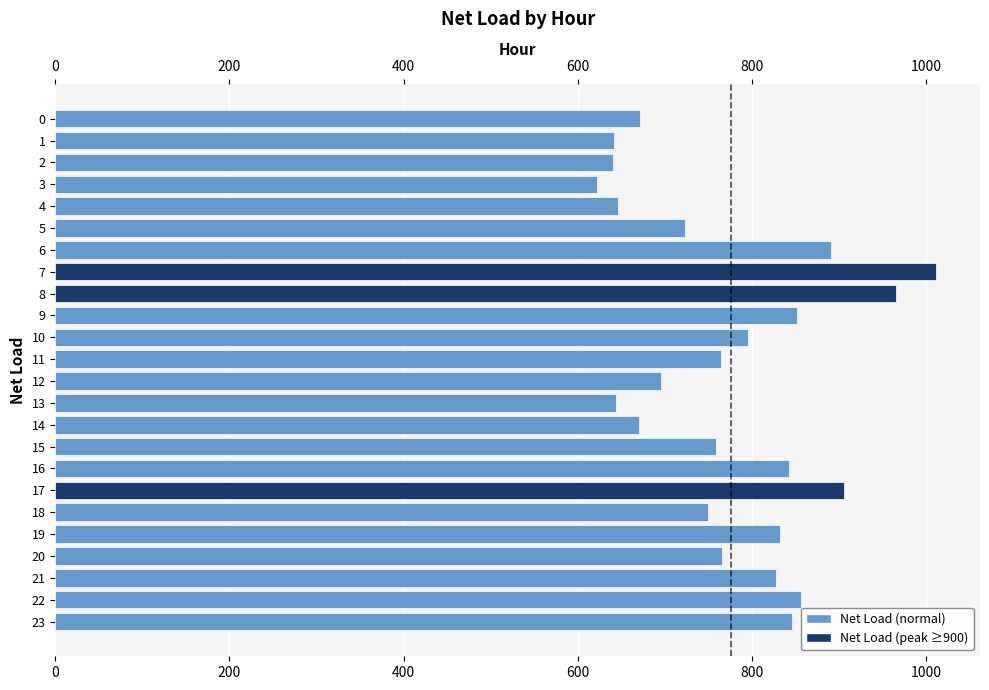

The value at 10 is 1101.7. True or false?

False